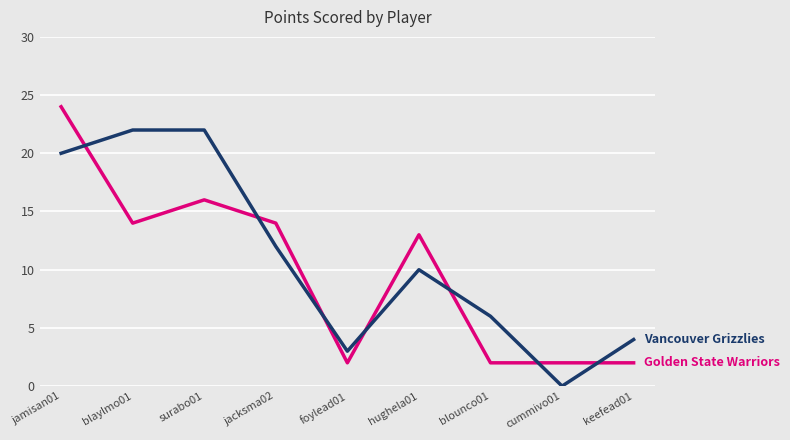

At which category is the sum across all series the highest?

jamisan01